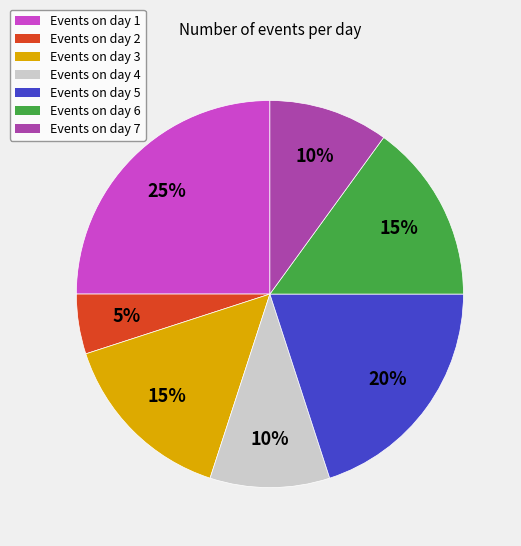

True or false: Events on day 4 accounts for 23% of the total.

False